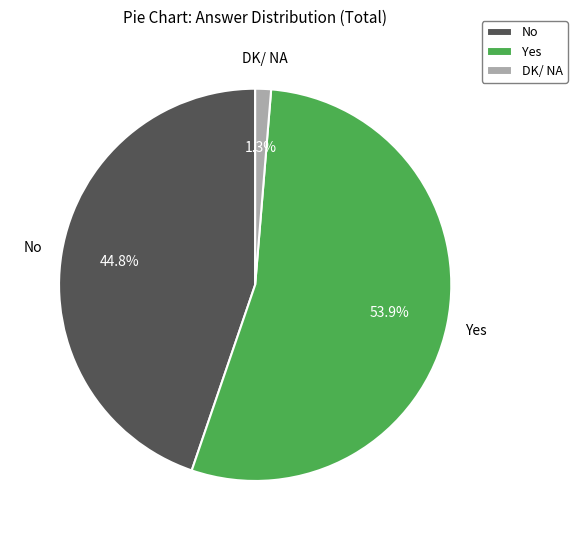

Between DK/ NA and No, which is larger?

No